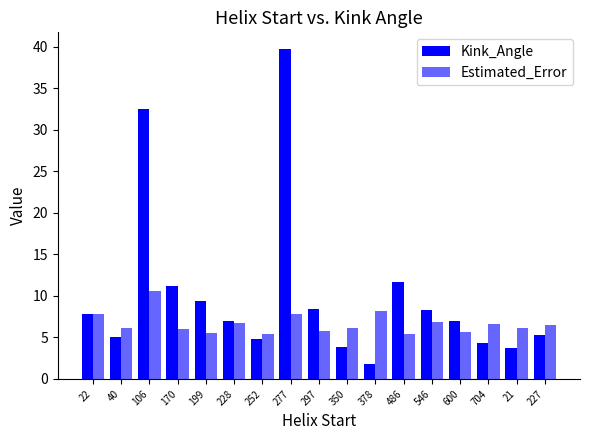

The Estimated_Error series shows 8.7 at 350. True or false?

False